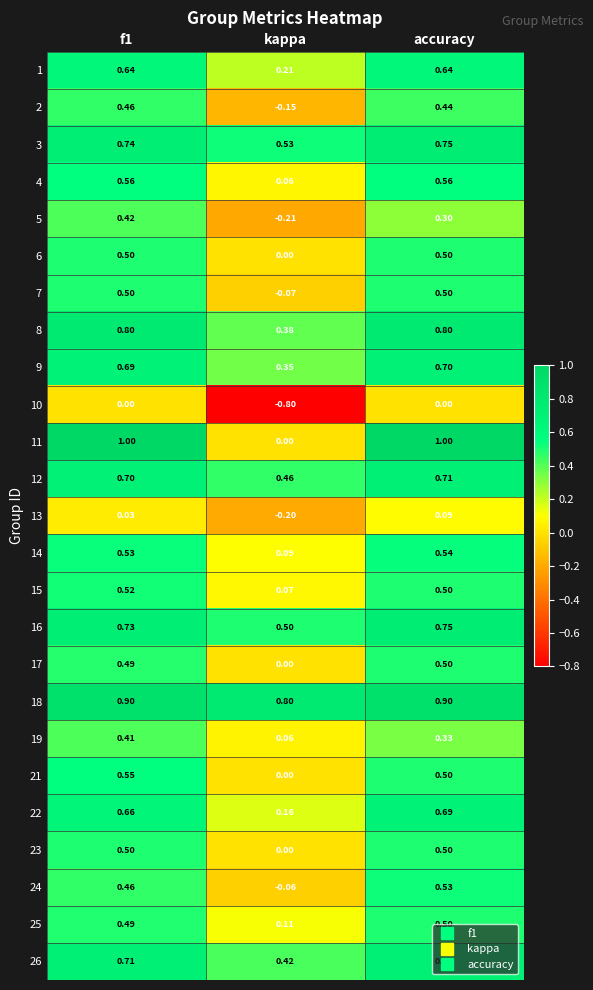

At which category does the chart reach its minimum across all series?

kappa